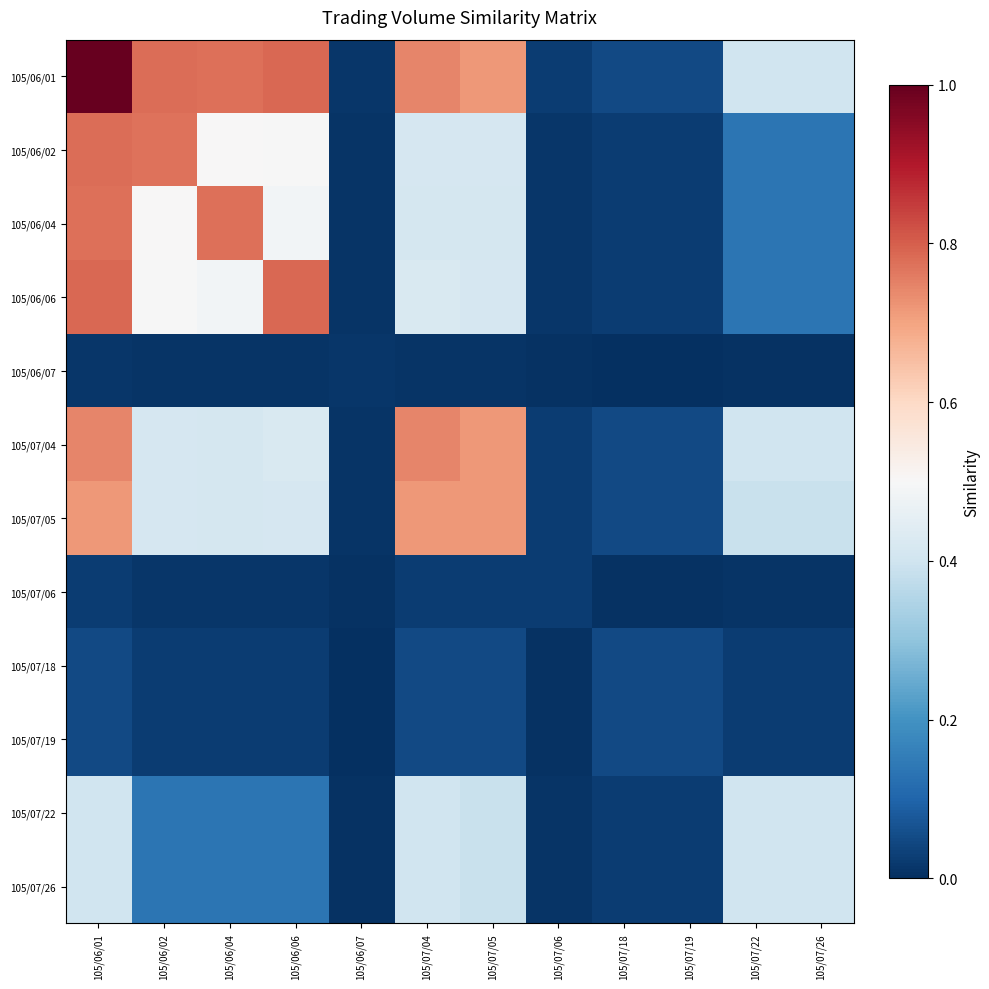

What is the maximum value shown in the chart?

1.0